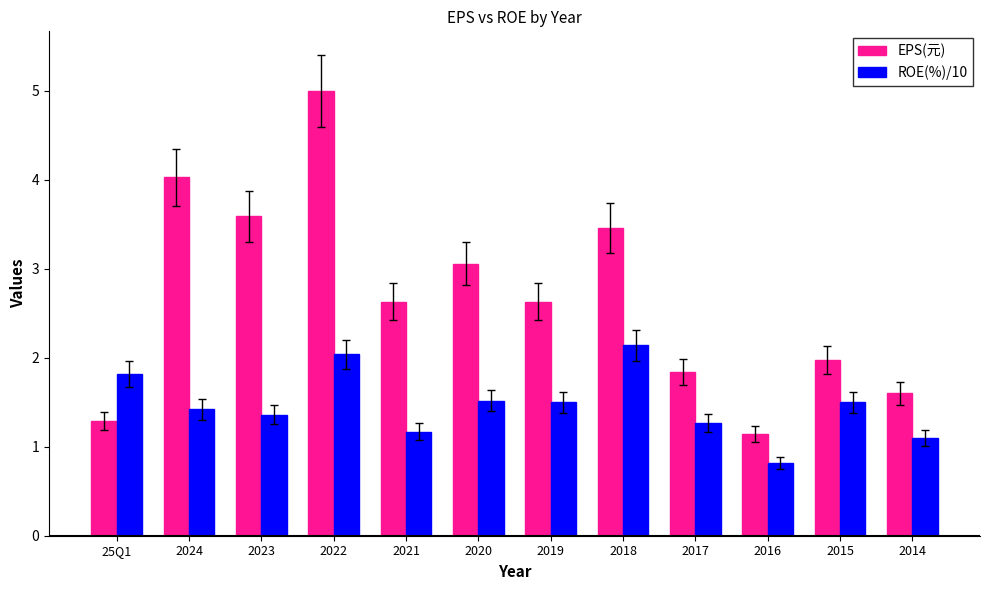

Which label corresponds to the smallest value in the chart?

2016